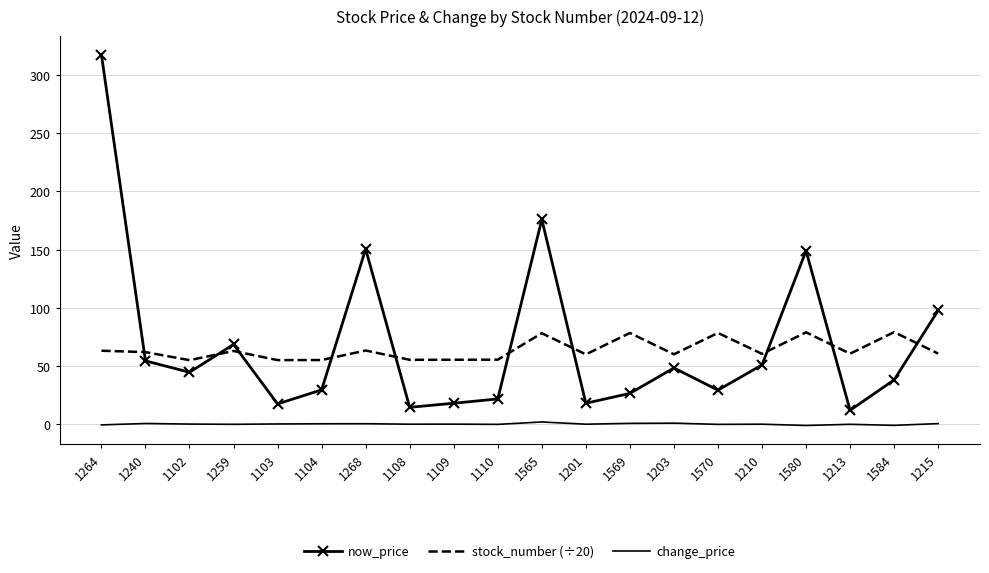

What position from the left is 1213?

18